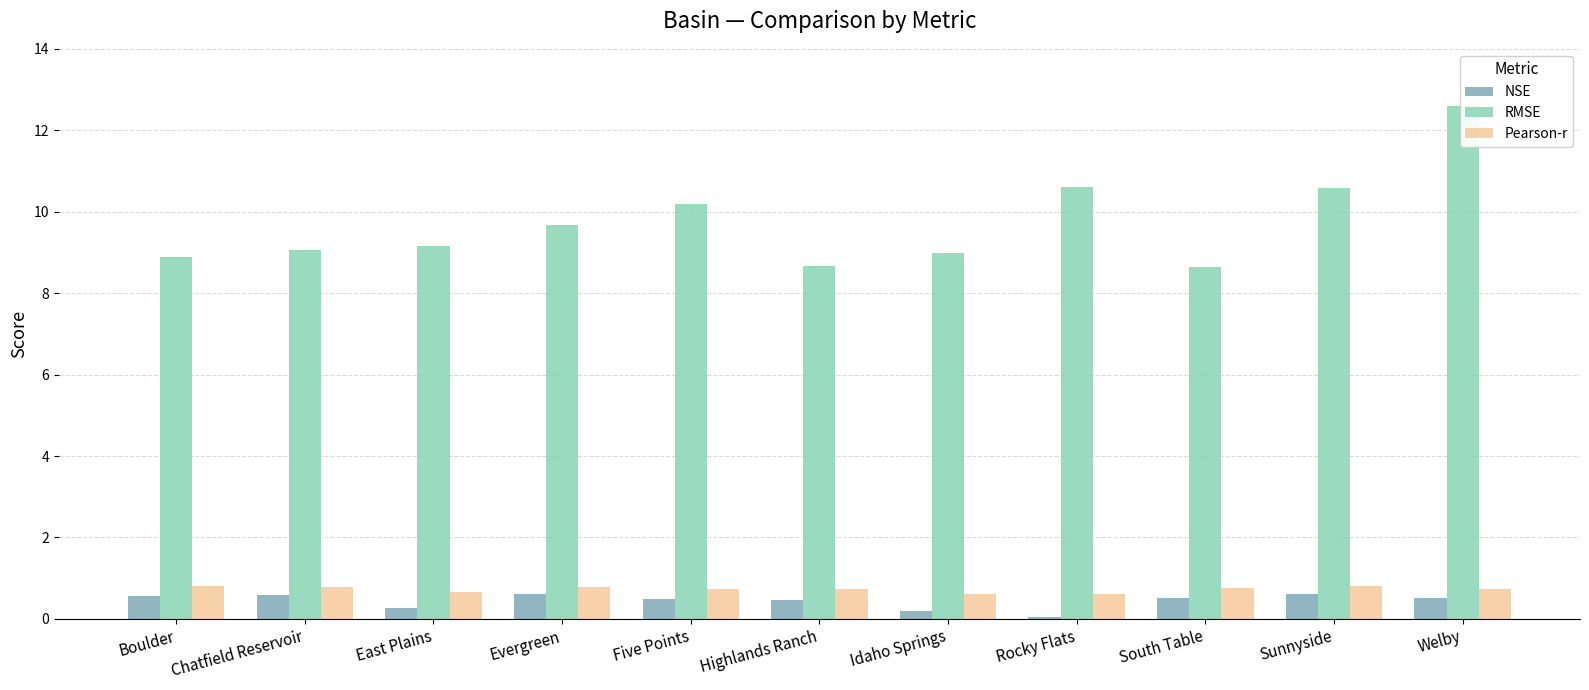

What position from the right is Sunnyside?

2